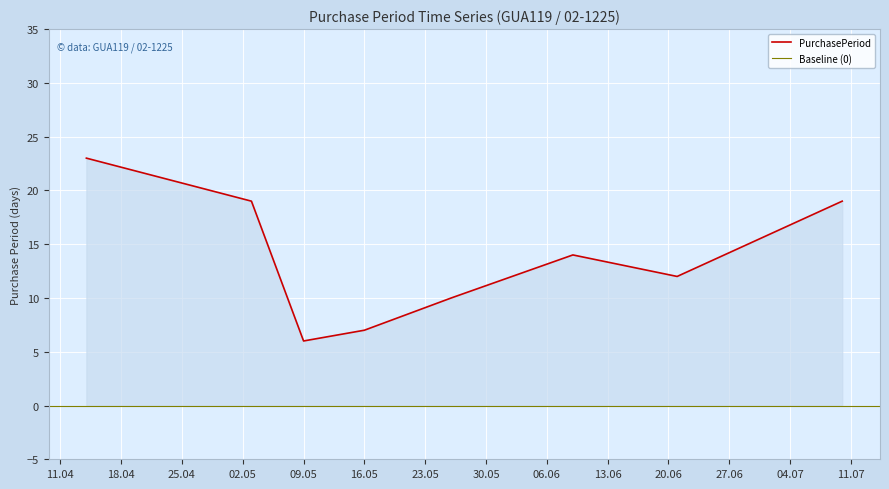

The value of PurchasePeriod at 09.05 is 9. True or false?

False